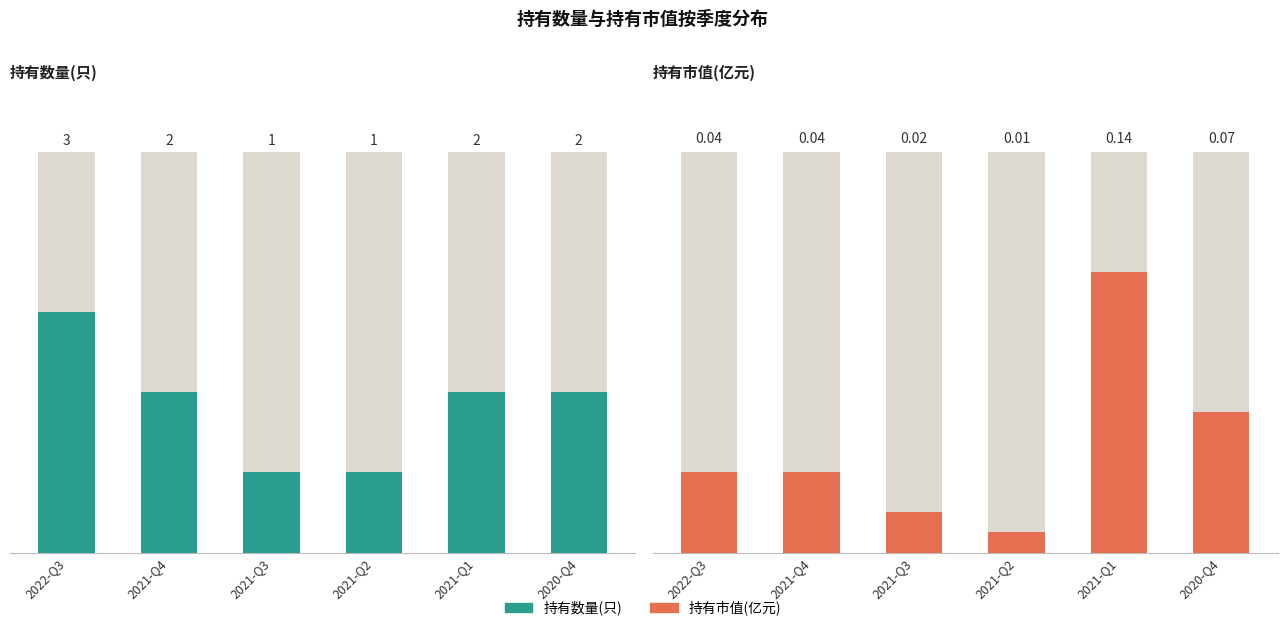

Count the 持有数量(只) values in the range 1 to 2.

5